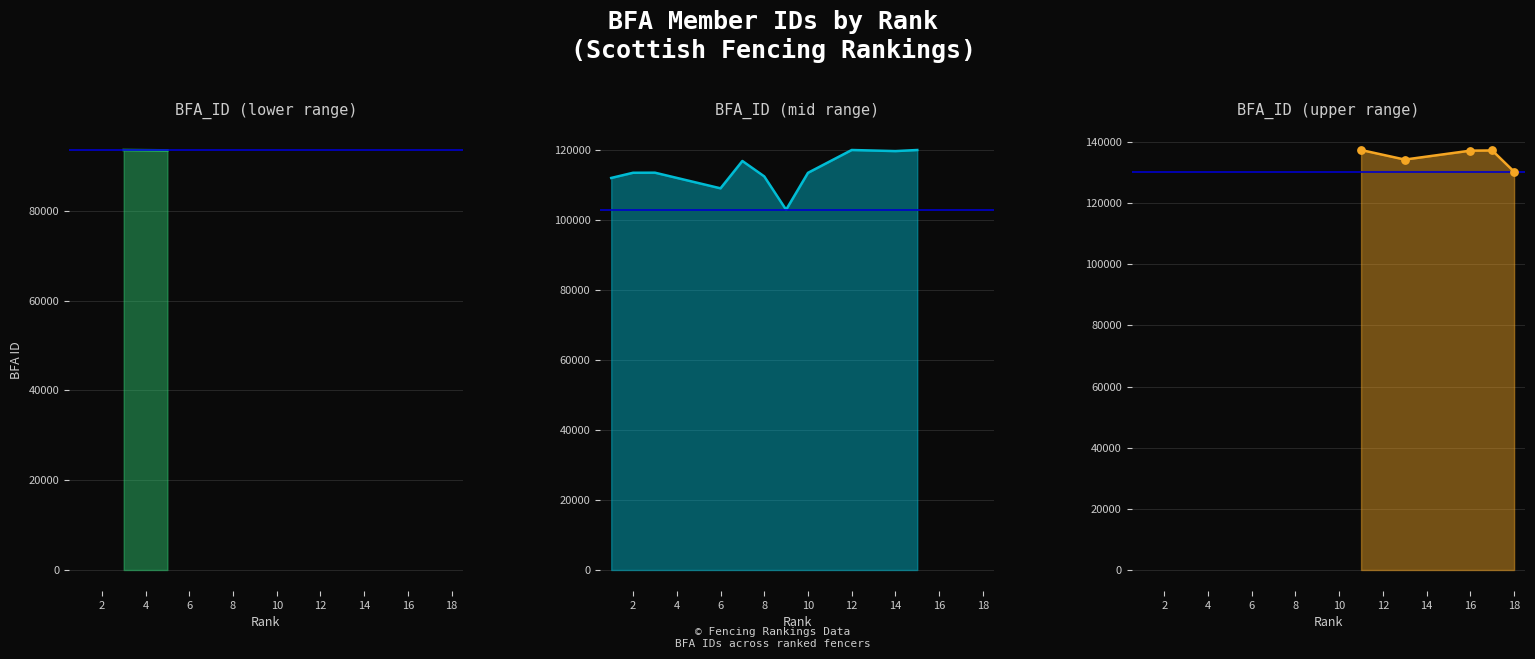

What is the change in value from 2 to 9?

-10576